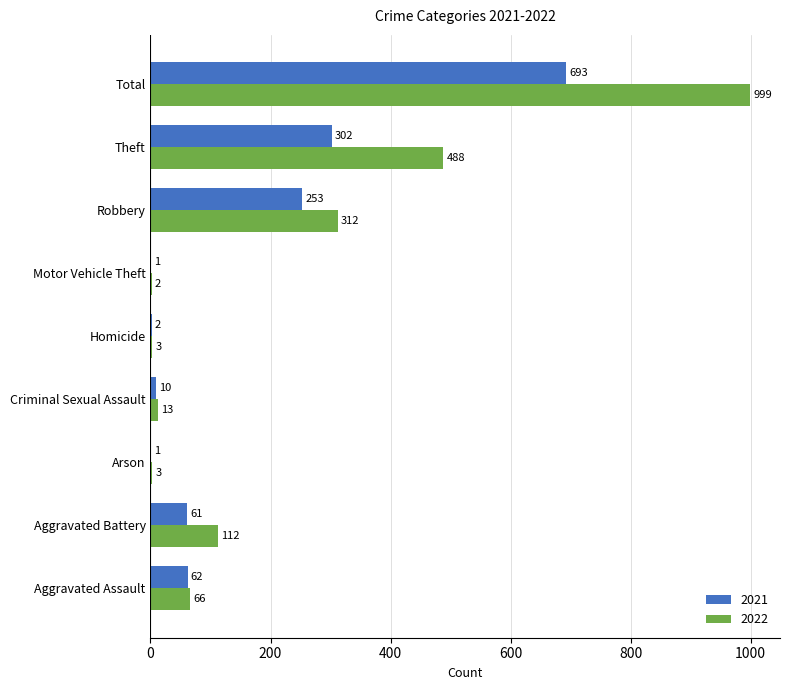

What is the maximum value for 2021?

693